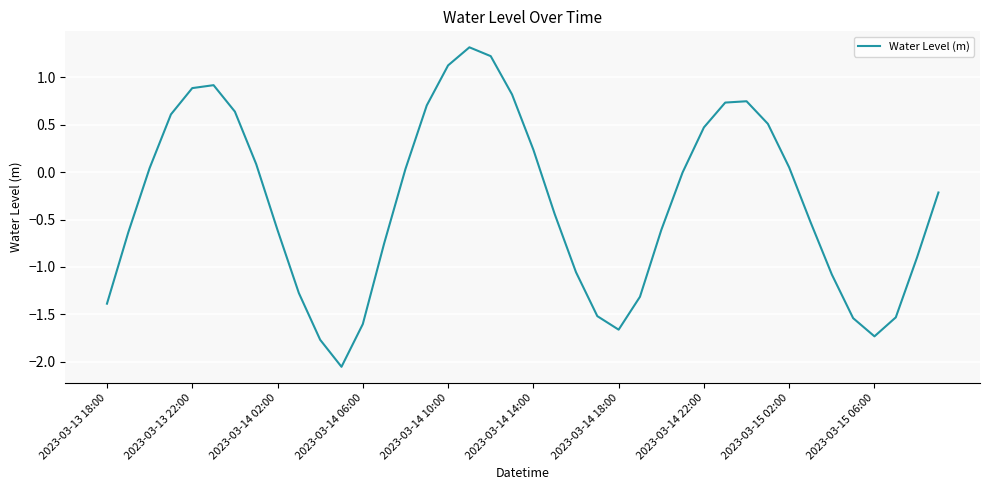

What is the difference between the maximum and minimum values?

3.4